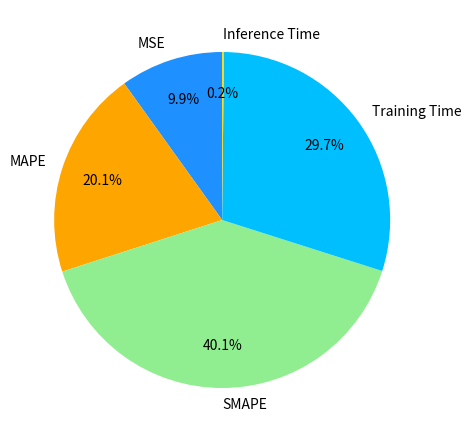

To the nearest percent, what portion does SMAPE represent?

40%